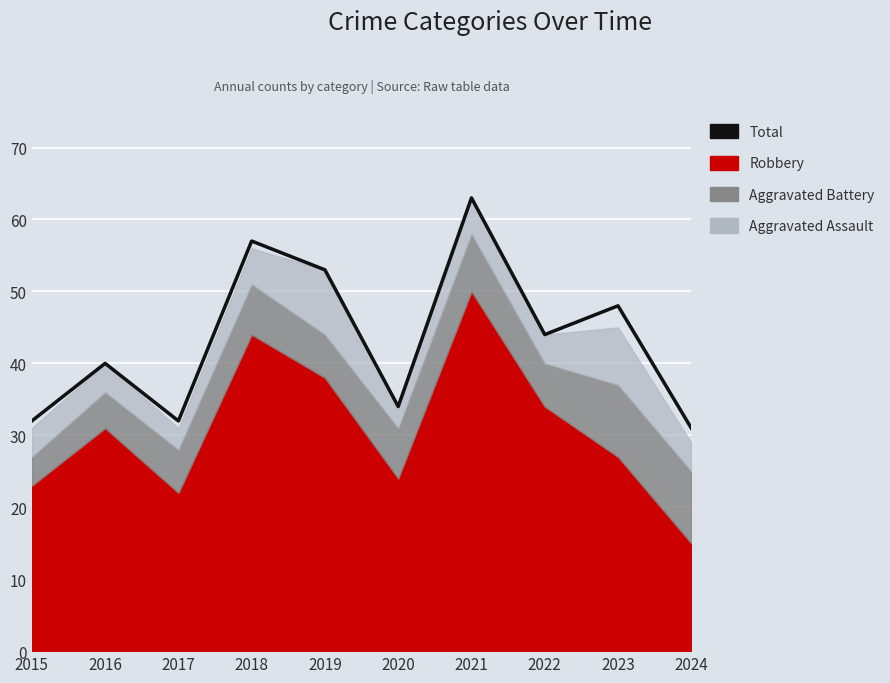

How many lines are shown in the chart?

1